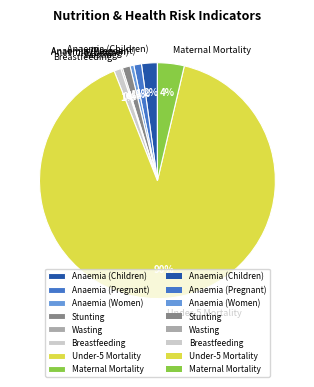

To the nearest percent, what portion does Maternal Mortality represent?

4%